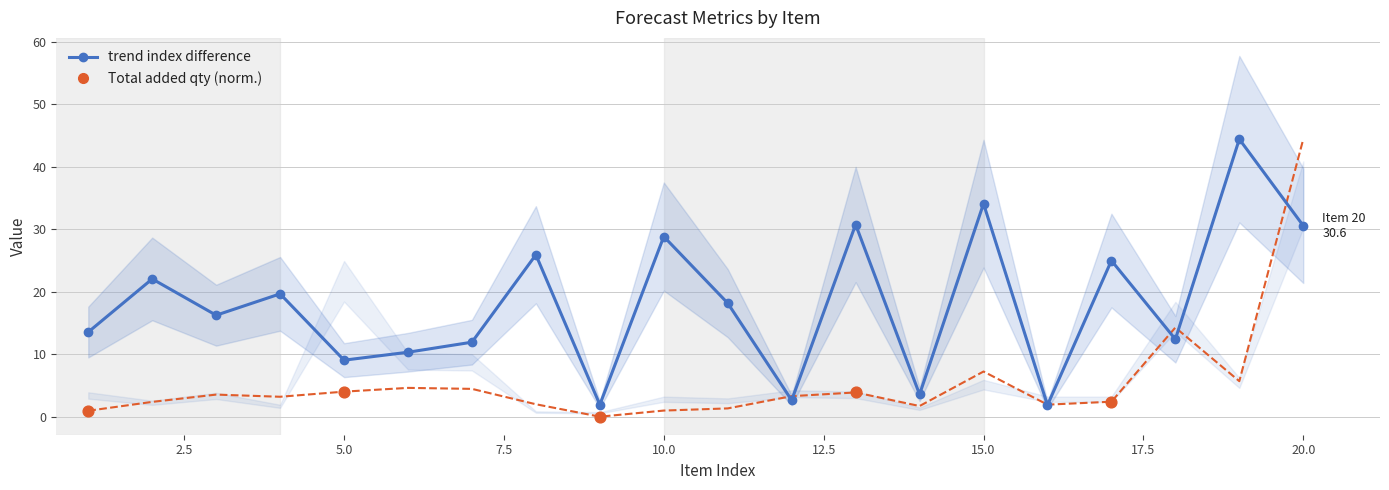

What is the total value across all series at 10?

29.8